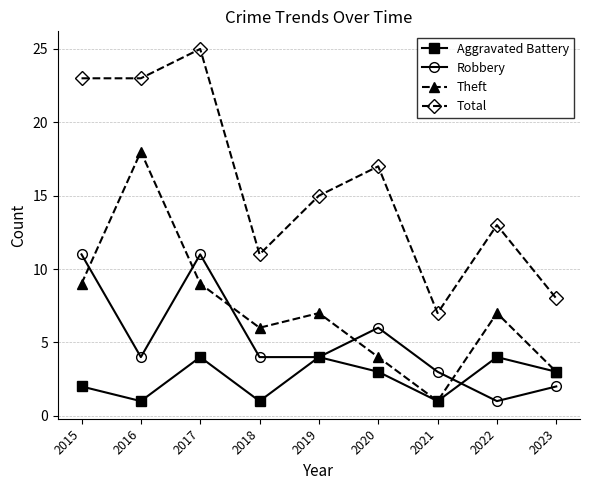

What is the lowest value of the Theft series?

1